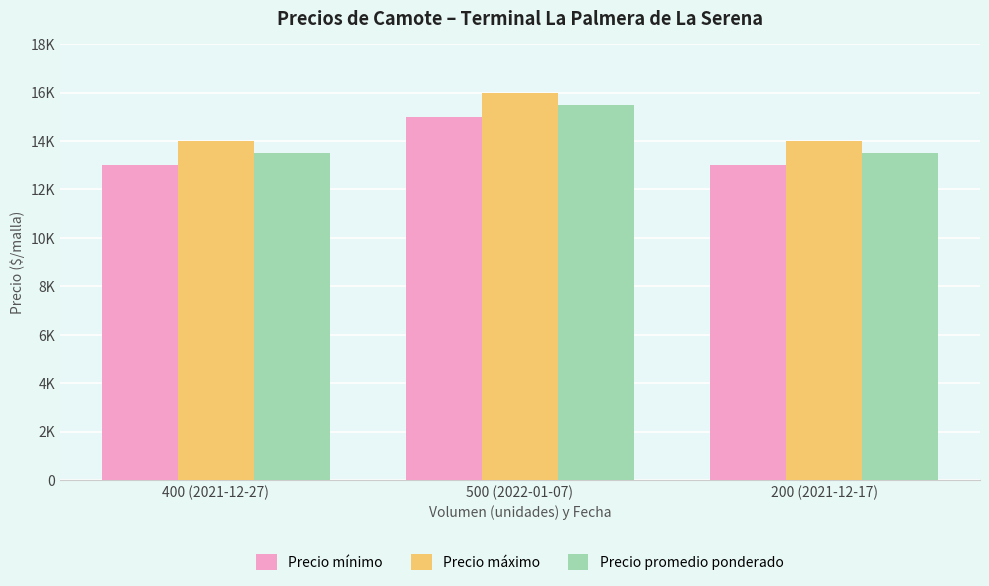

Are the bars horizontal?

No